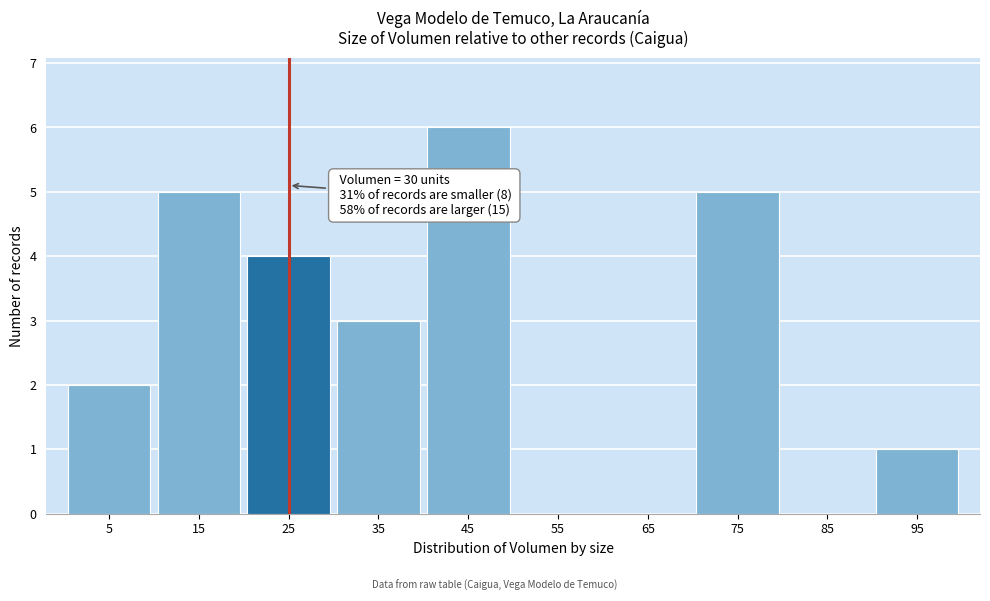

Reading left to right, list all the values displayed in this chart.

5=2	15=5	25=4	35=3	45=6	55=0	65=0	75=5	85=0	95=1